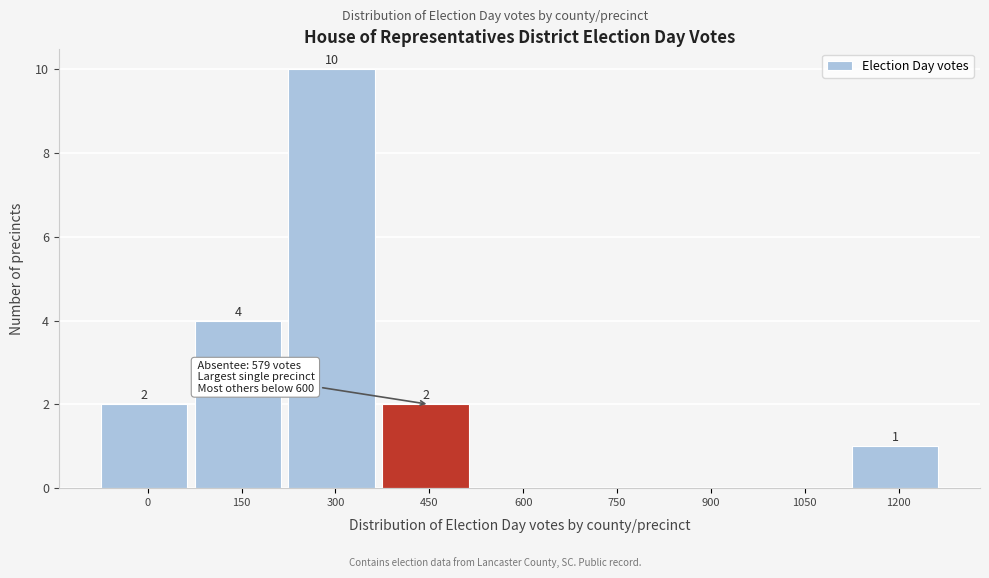

Reading right to left, what are all the values shown in this chart?

1200=1	1050=0	900=0	750=0	600=0	450=2	300=10	150=4	0=2